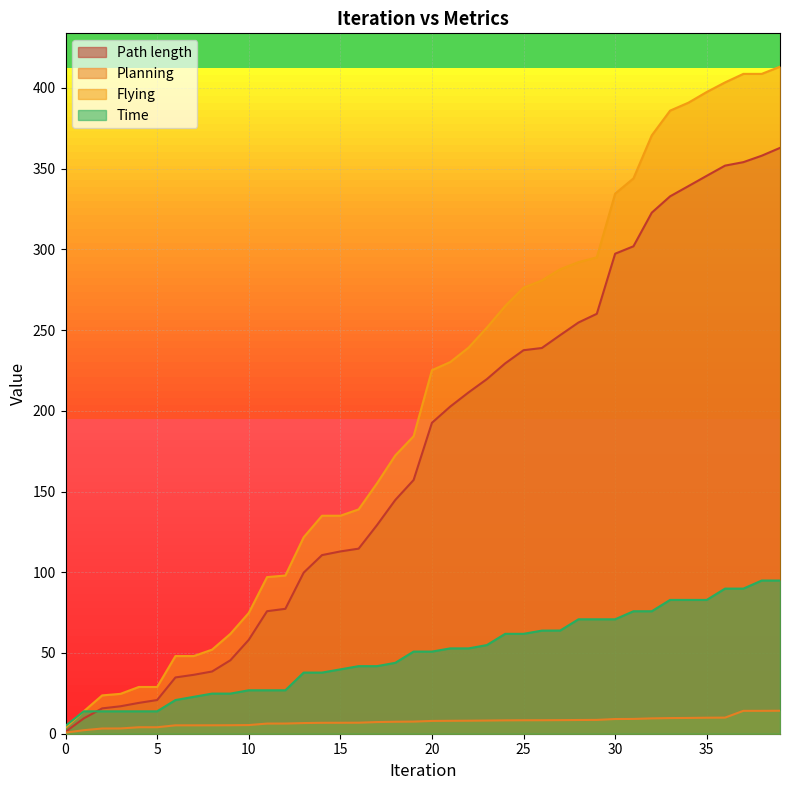

True or false: Flying has more than 2 interior local peaks.

False